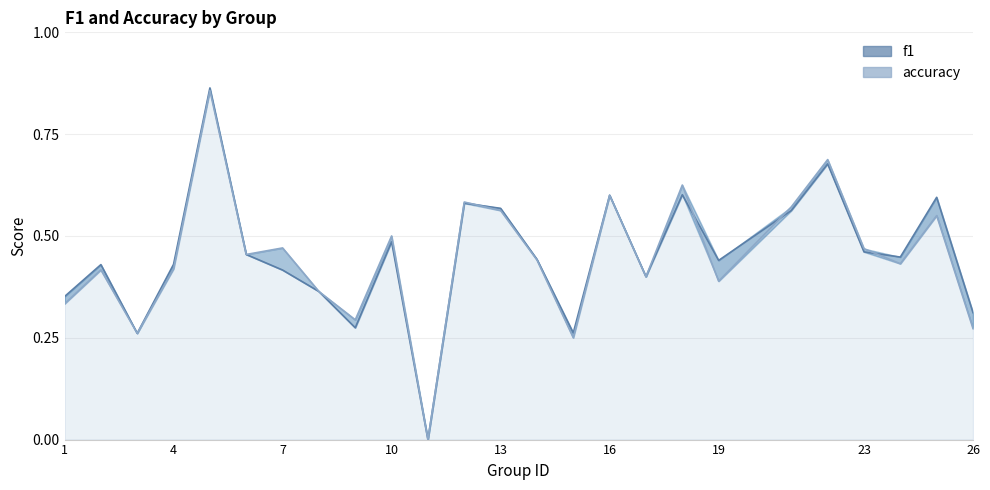

How many accuracy values are between 0 and 1?

25